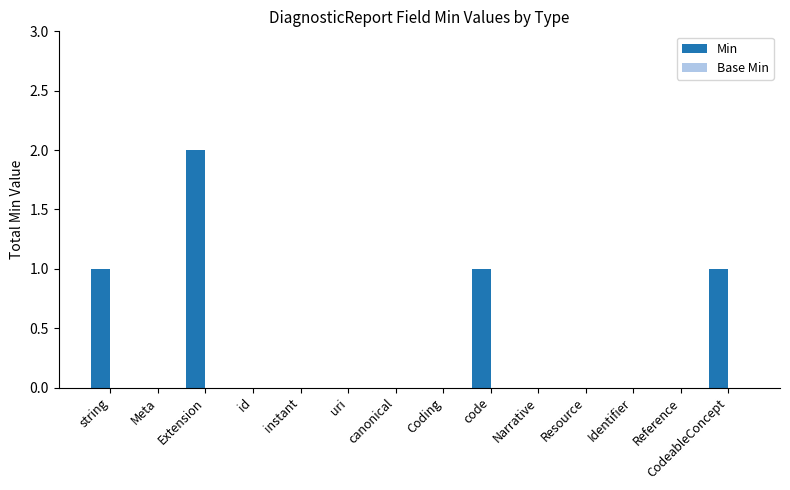

Is it true that the value at instant is -1?

False